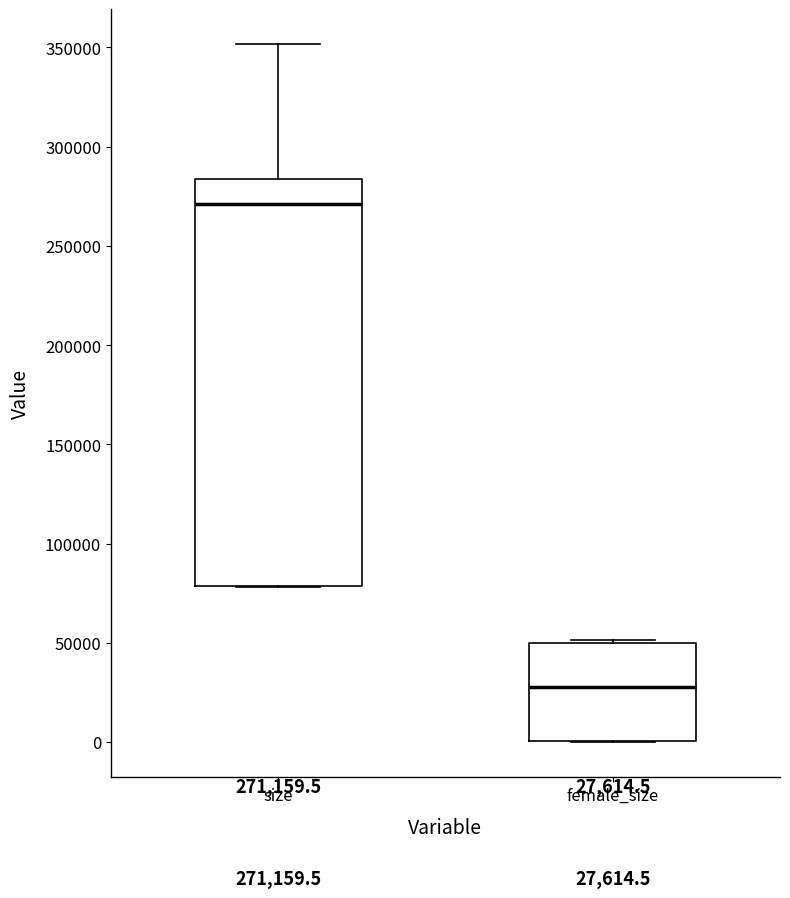

Which box's median line is the lowest?

female_size